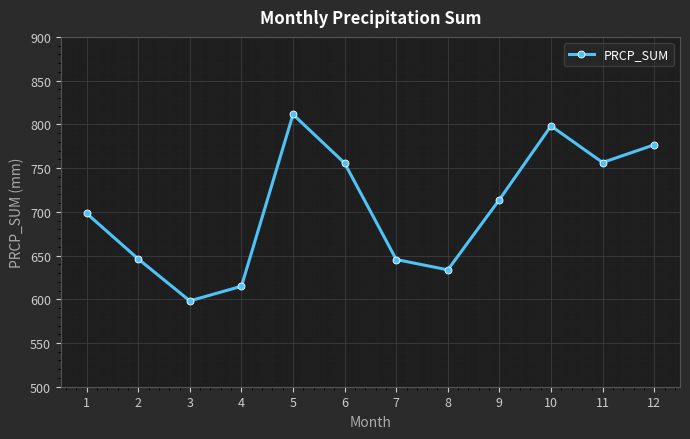

What is the ratio of the value at 11 to the value at 4?

1.2